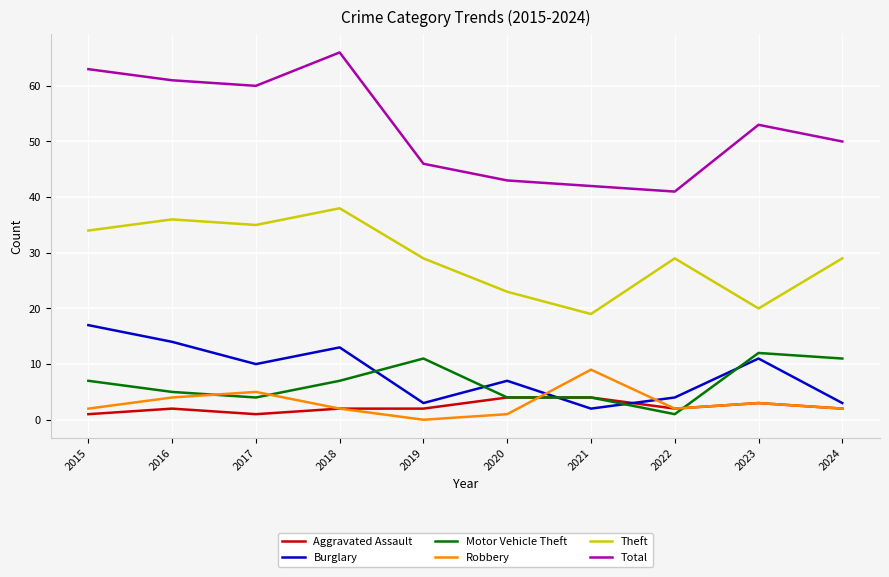

How many lines are shown in the chart?

6